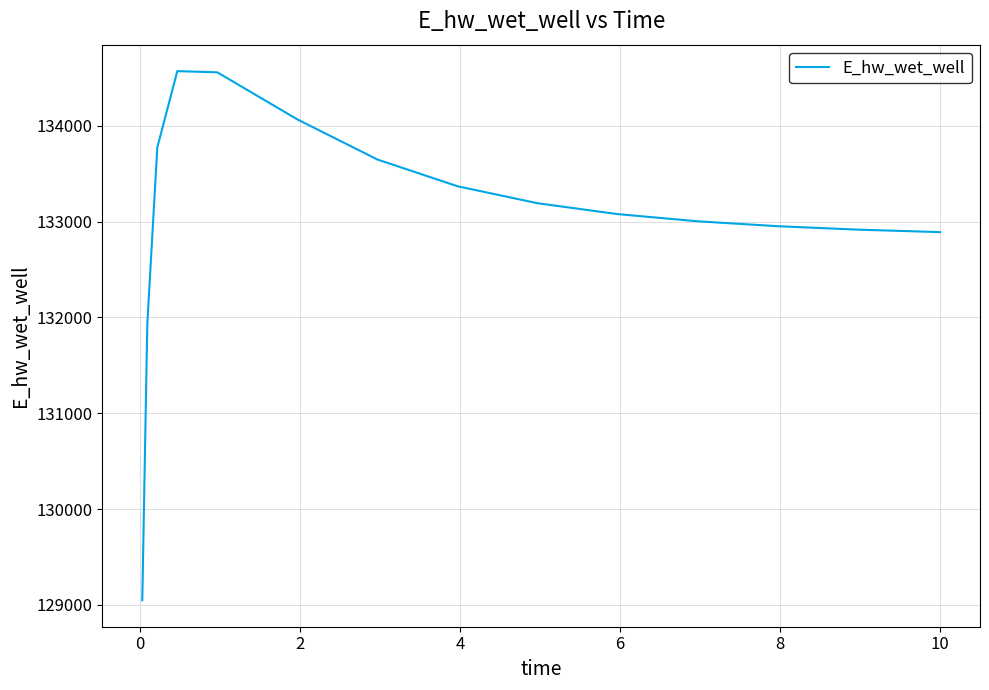

What is the difference between the maximum and minimum values?

5521.0